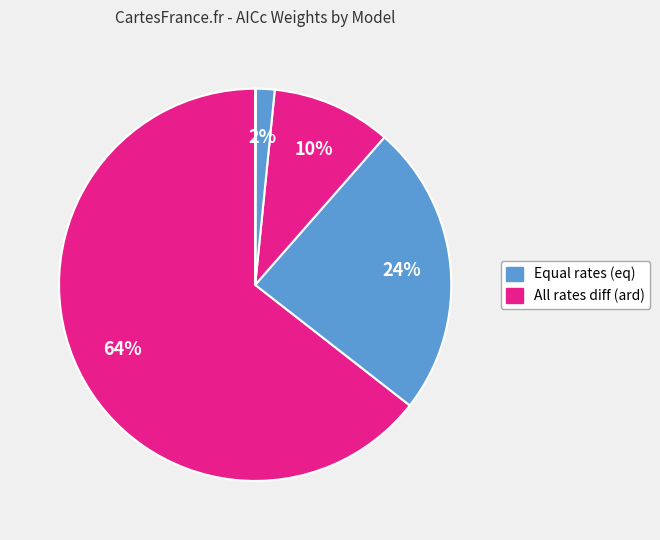

How many slices are in this pie chart?

6